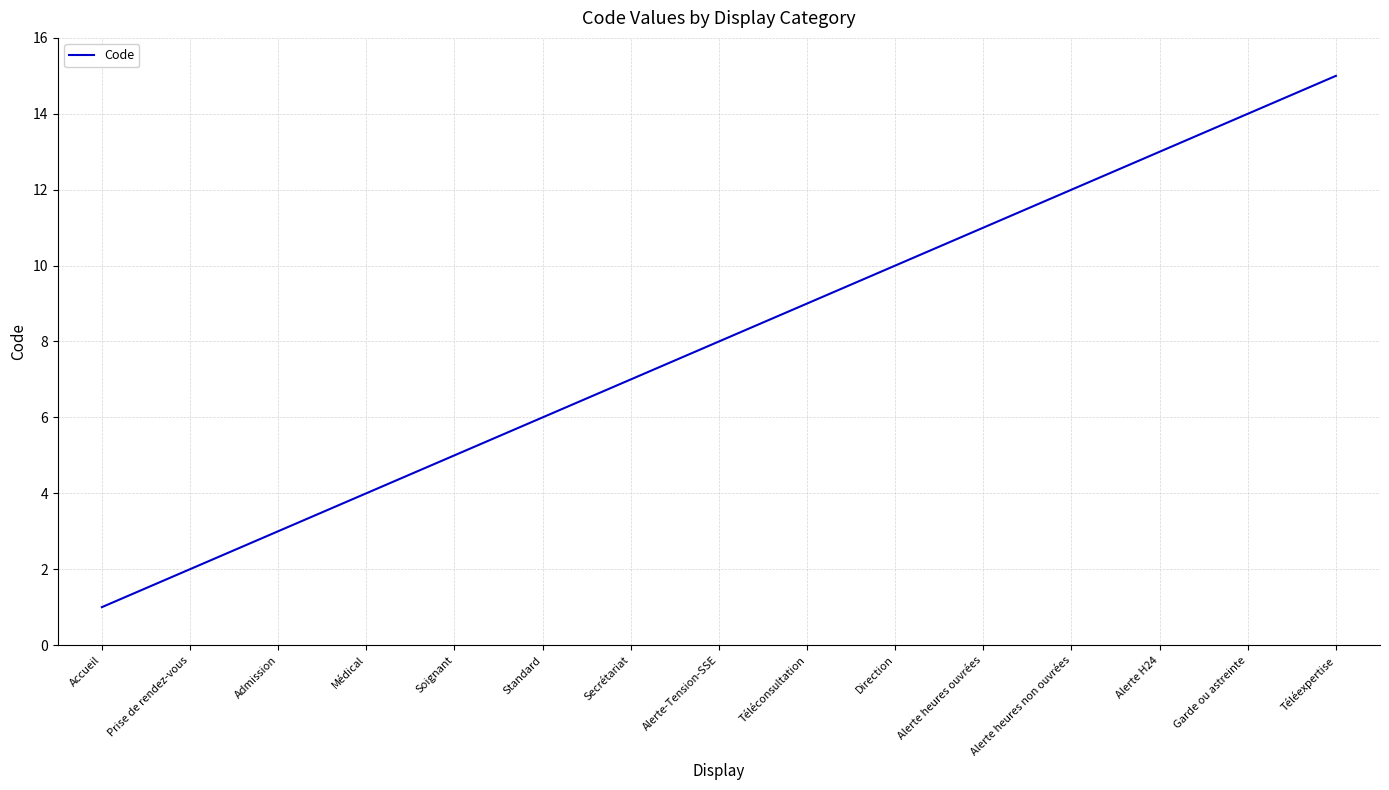

Between Accueil and Direction, which is larger?

Direction